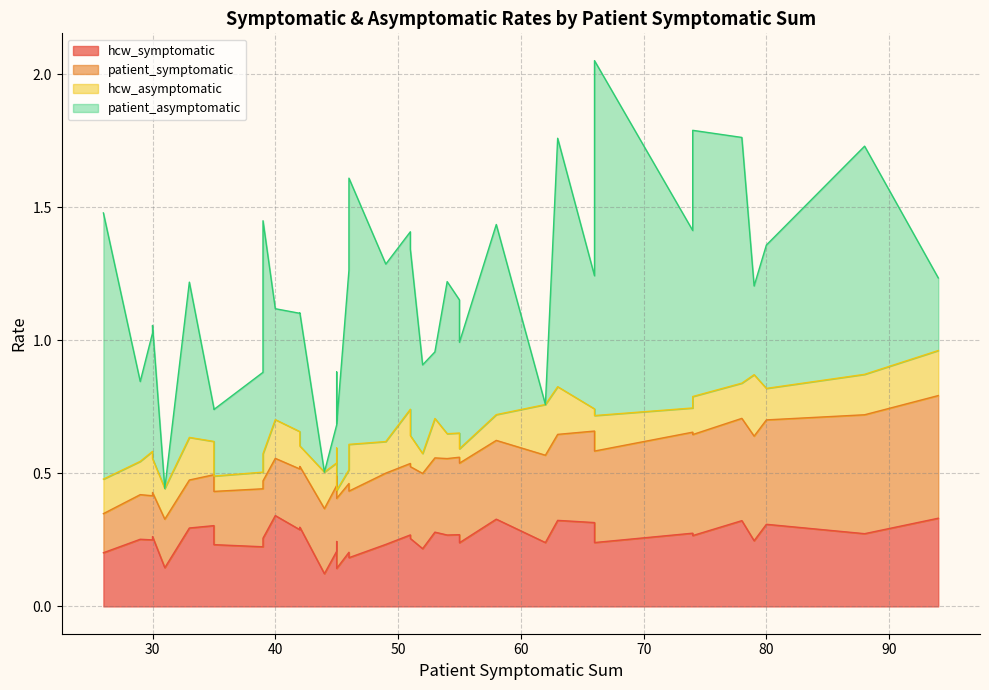

At how many categories does at least one series exceed 0?

40